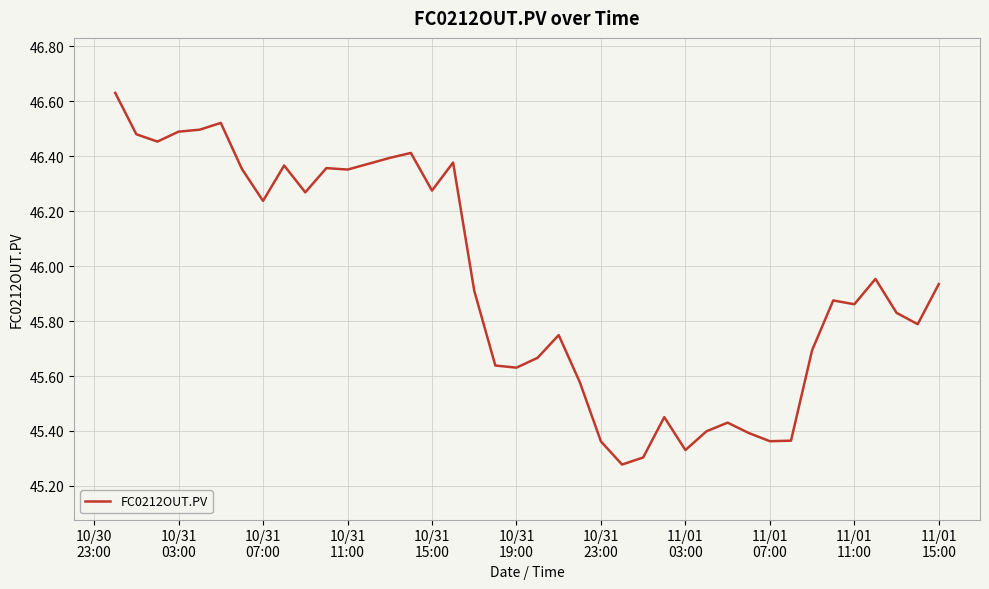

What is the difference between the maximum and minimum values?

1.4